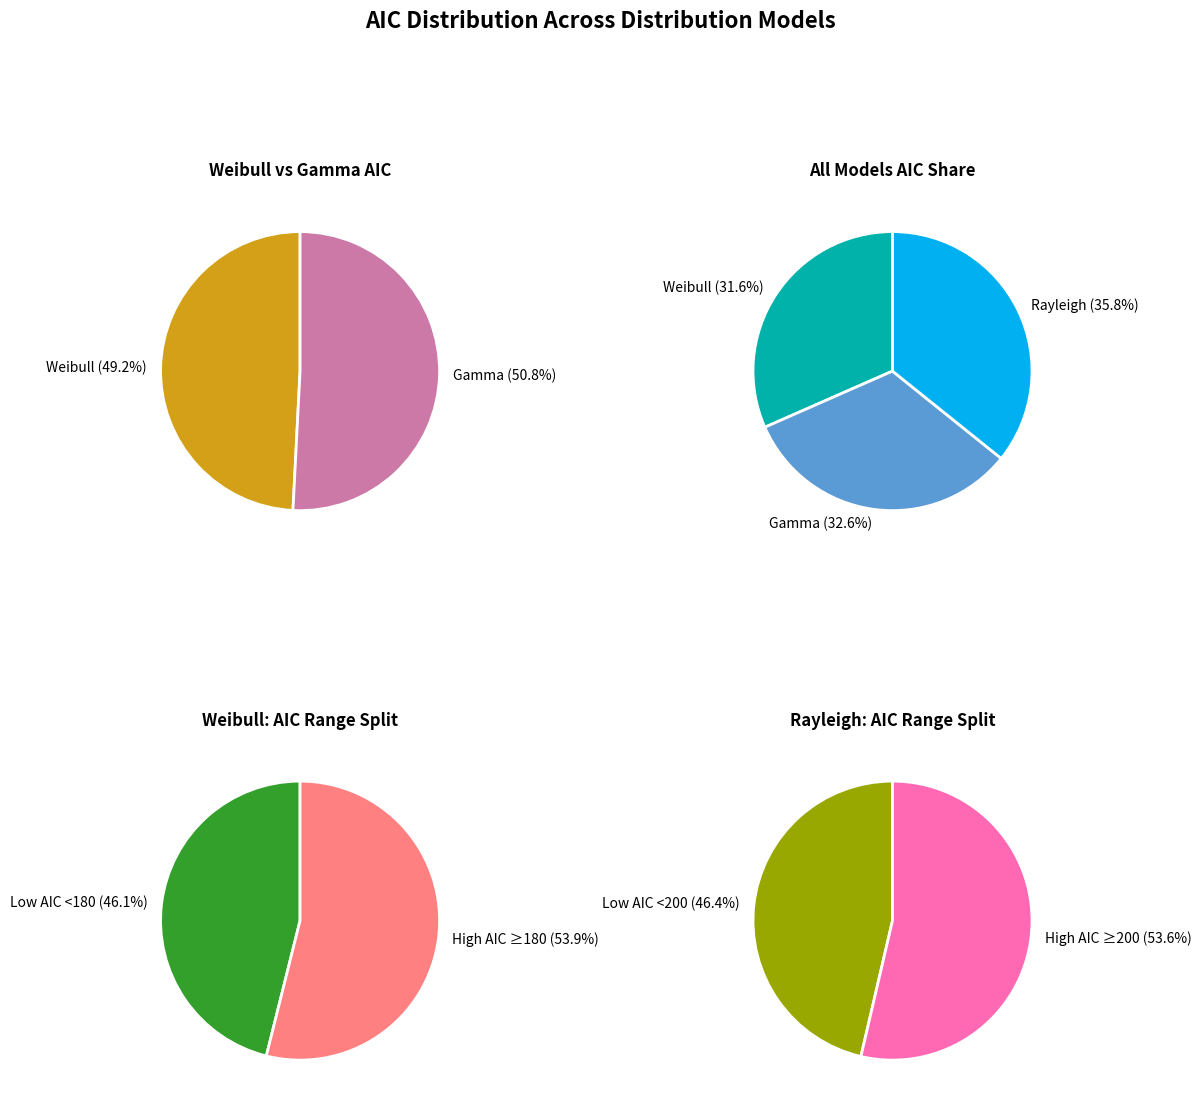

Do Gamma and 8 together represent more than half of the pie?

No